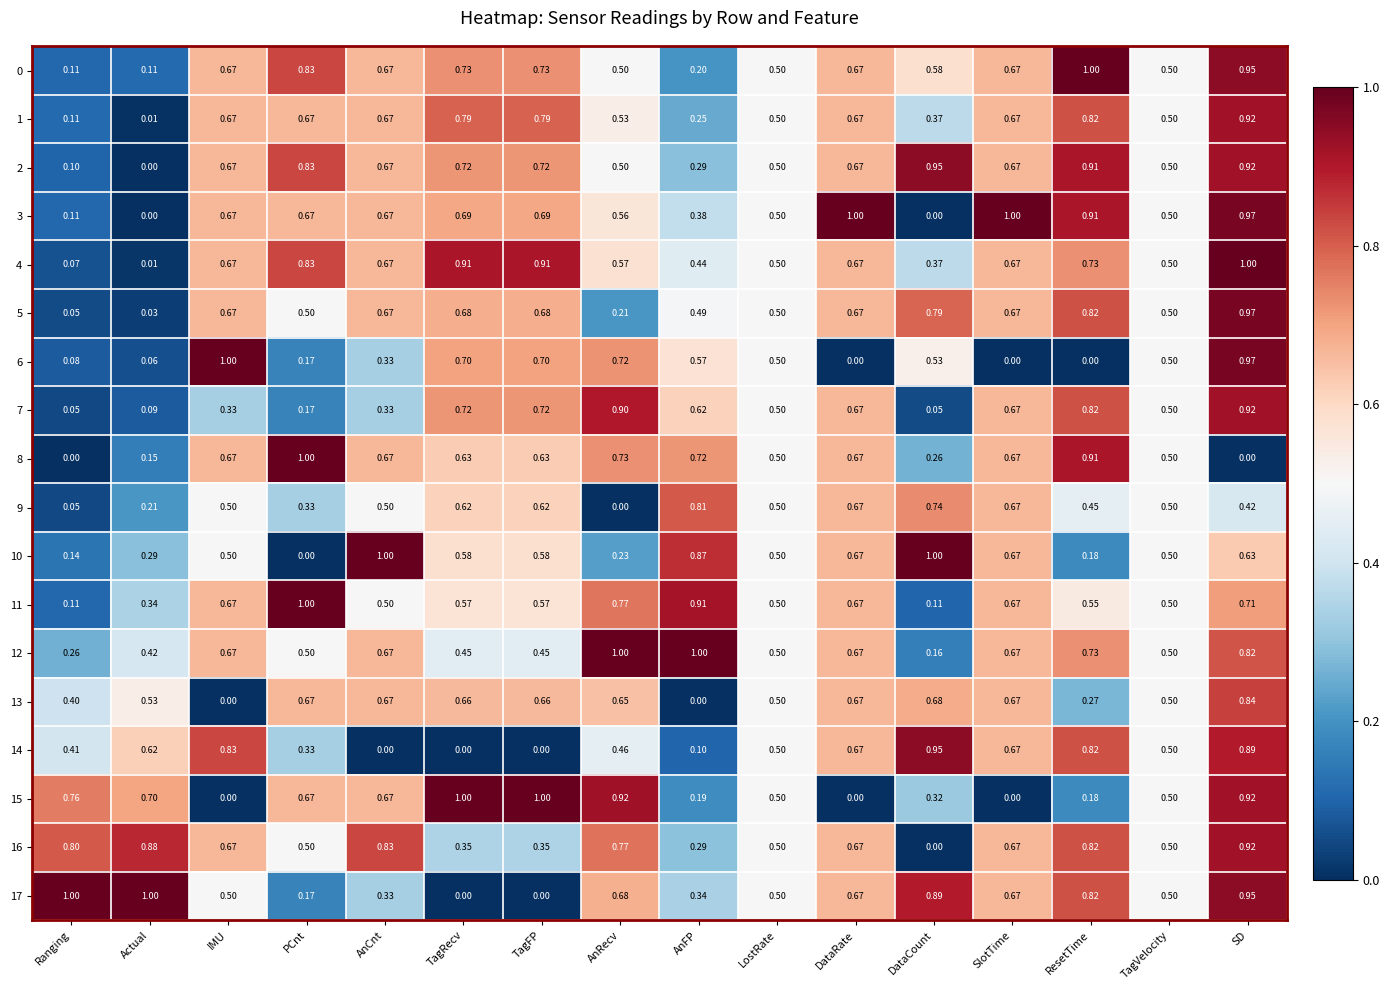

Is the value of 16 at SD greater than the value of 13 at LostRate?

Yes